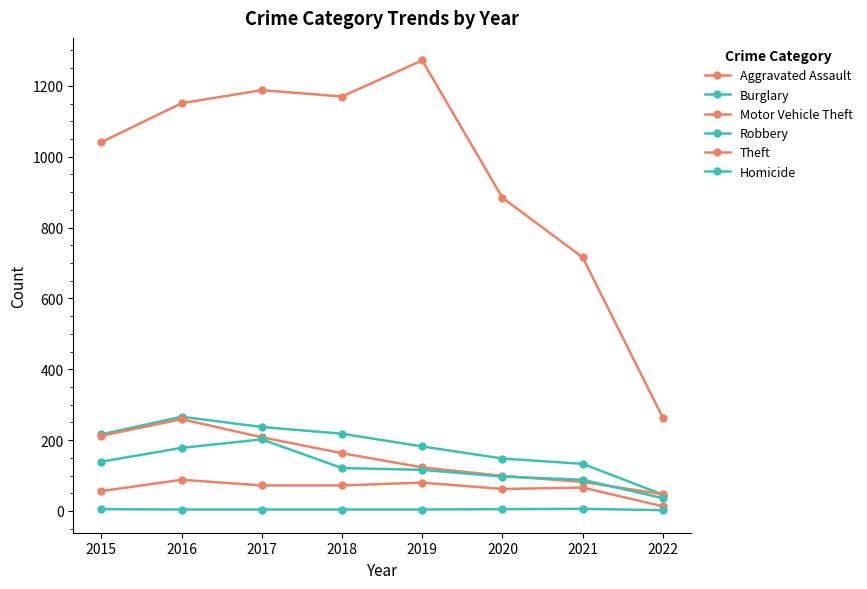

What is the difference between the highest and lowest values at 2018?

1166